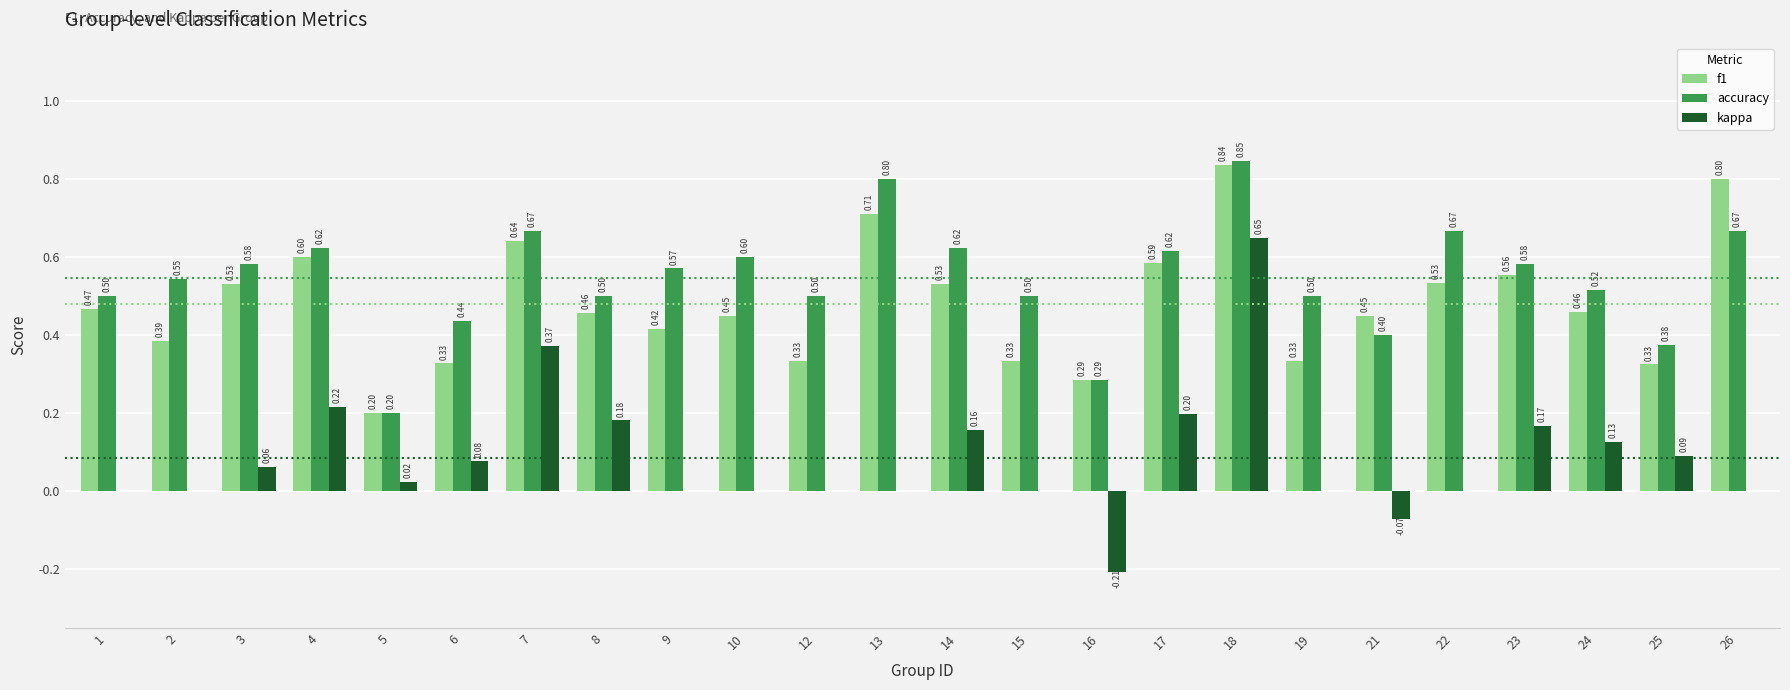

What is the greatest value displayed?

0.8